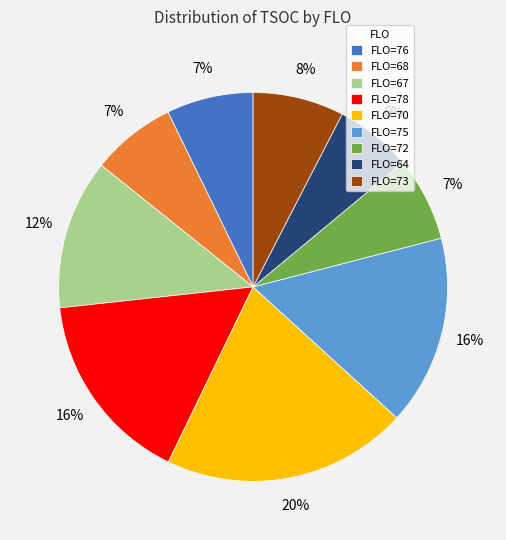

Approximately how many times larger is the value at FLO=73 compared to FLO=70?

0.4